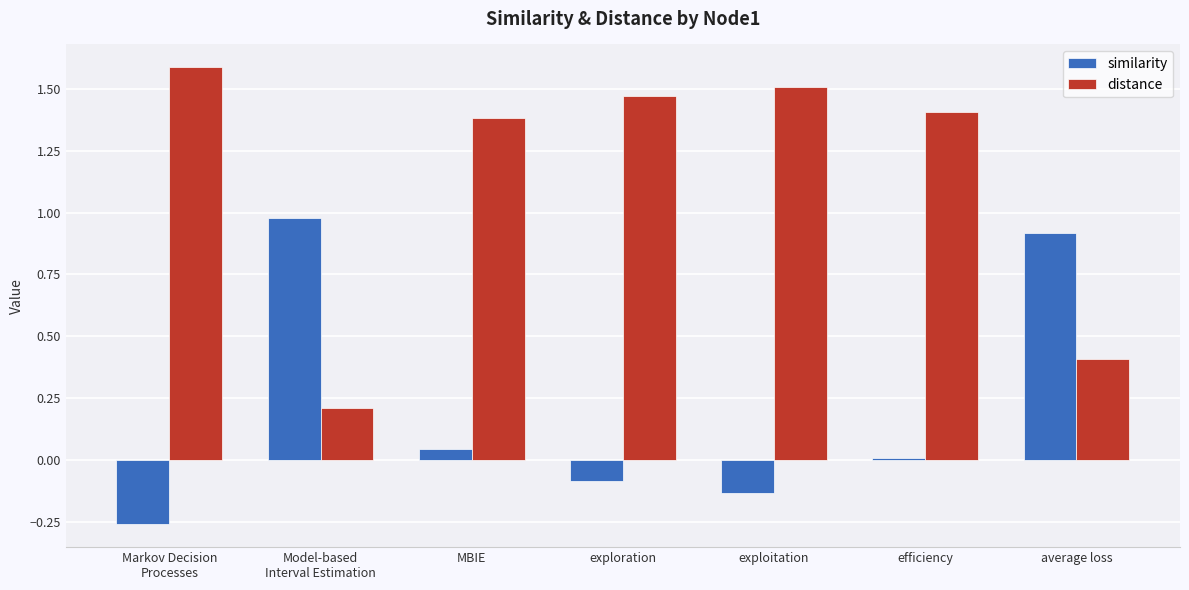

Which series has the largest range (max minus min)?

distance